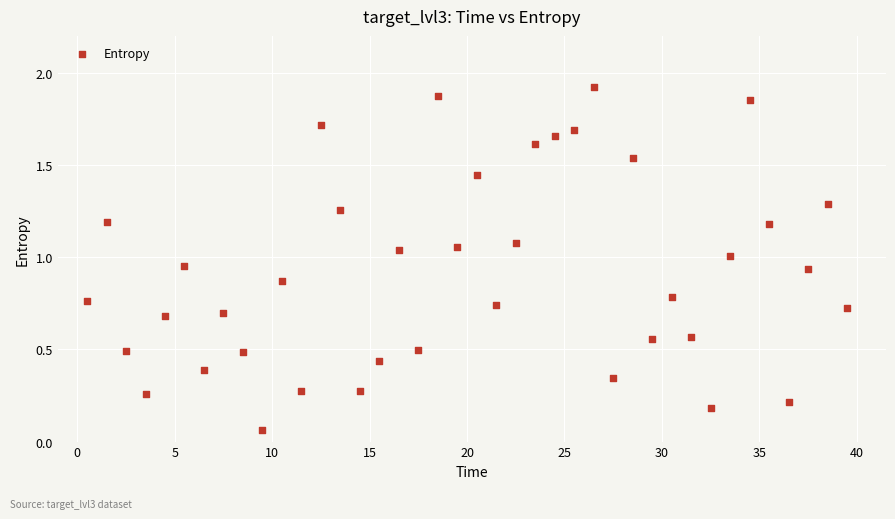

What is the range of X values (max minus min)?

39.0